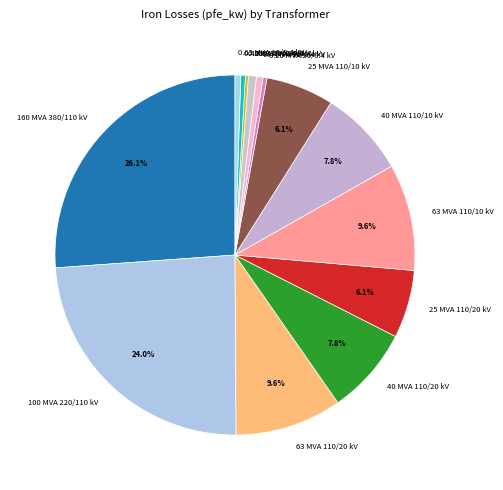

Is it true that 40 MVA 110/20 kV is 21% of the pie?

False